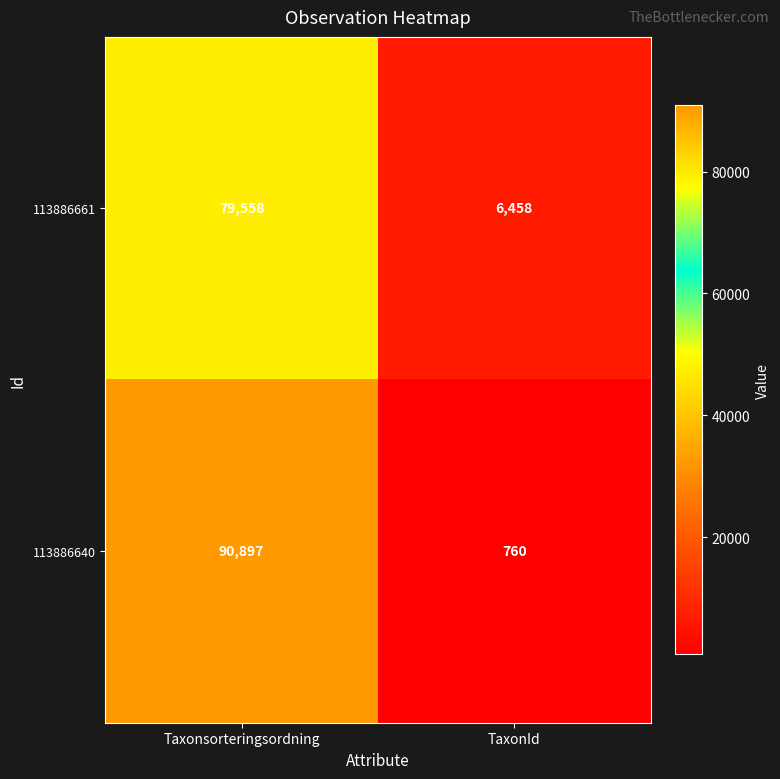

List the series in order of their overall mean, highest first.

113886640, 113886661